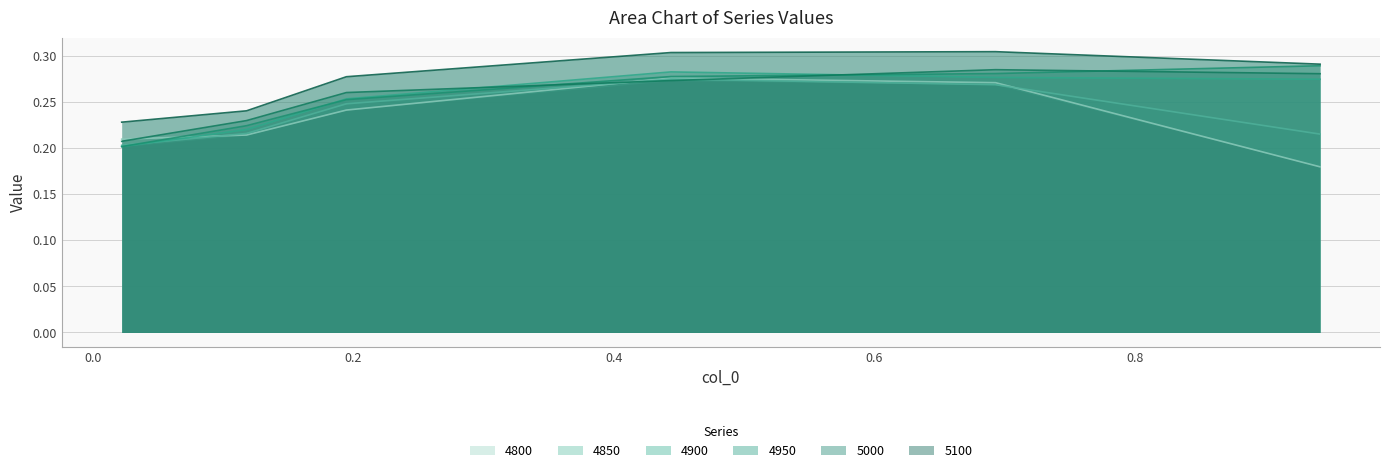

True or false: 4950 has a value of 0.4 at 0.1178082191780822.

False